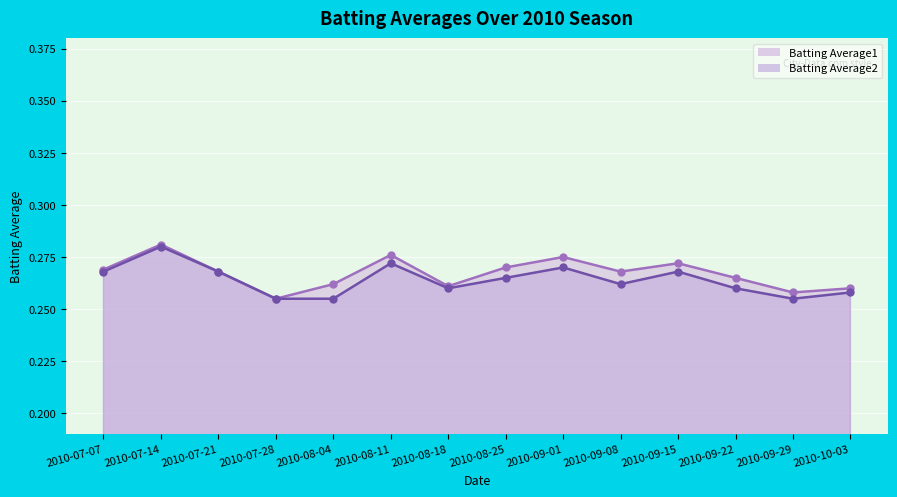

At which category does the chart reach its peak across all series?

2010-07-14